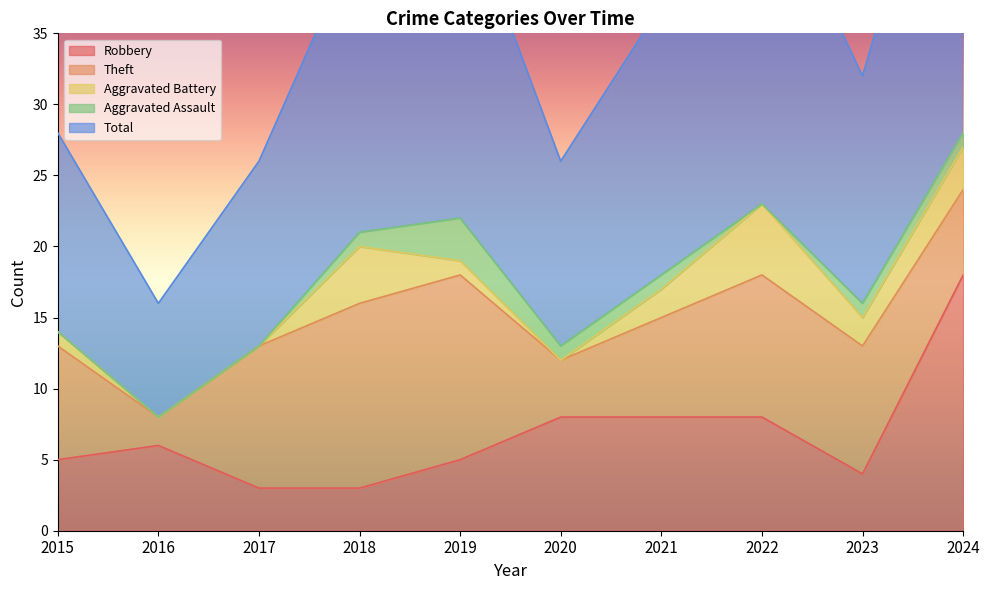

Between 2021 and 2018, which is larger?

2021